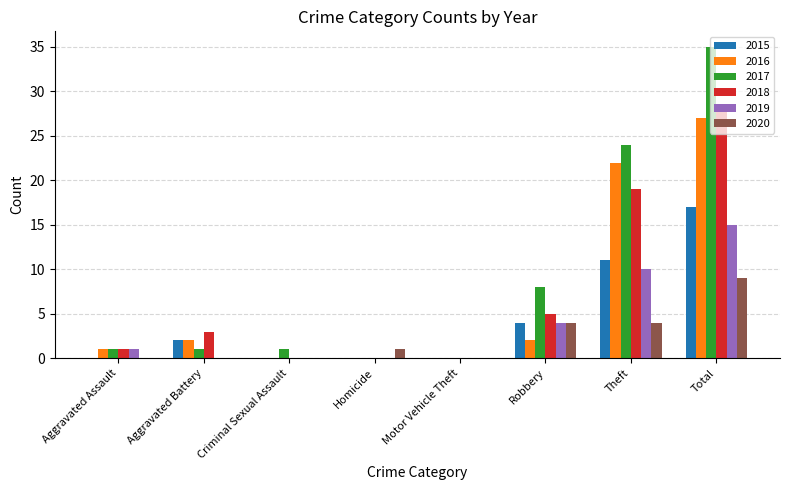

The value of 2015 at Total is 24. True or false?

False